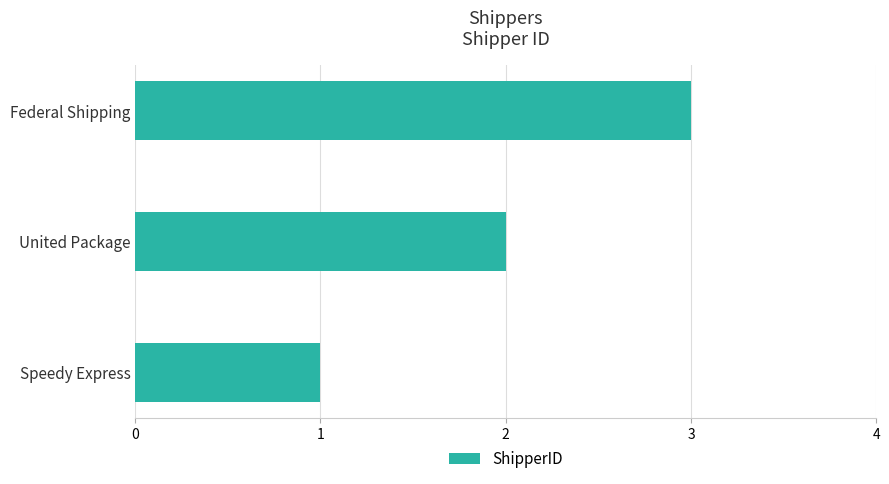

What is the sum of all values?

6